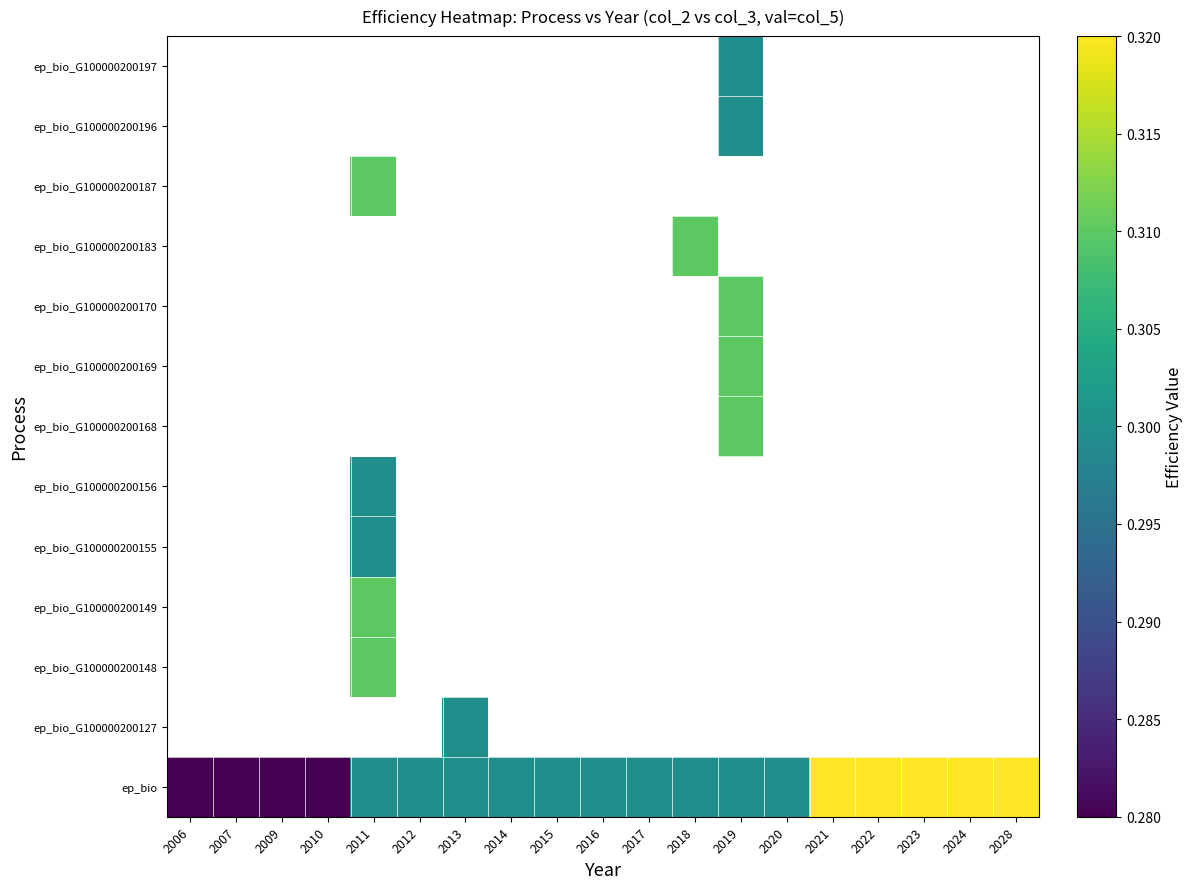

How many values in ep_bio_G100000200127 are above zero?

1